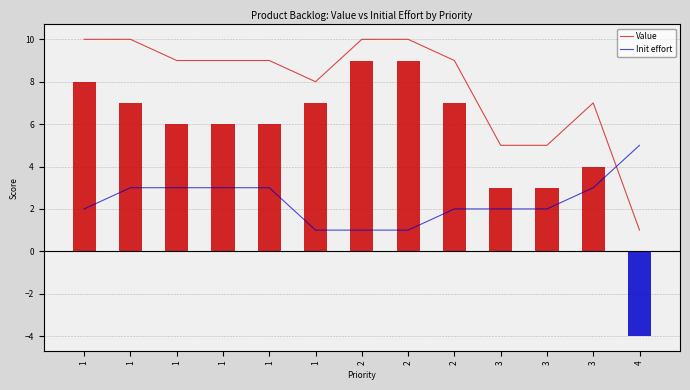

Where is Value nearest to the value 5?

3